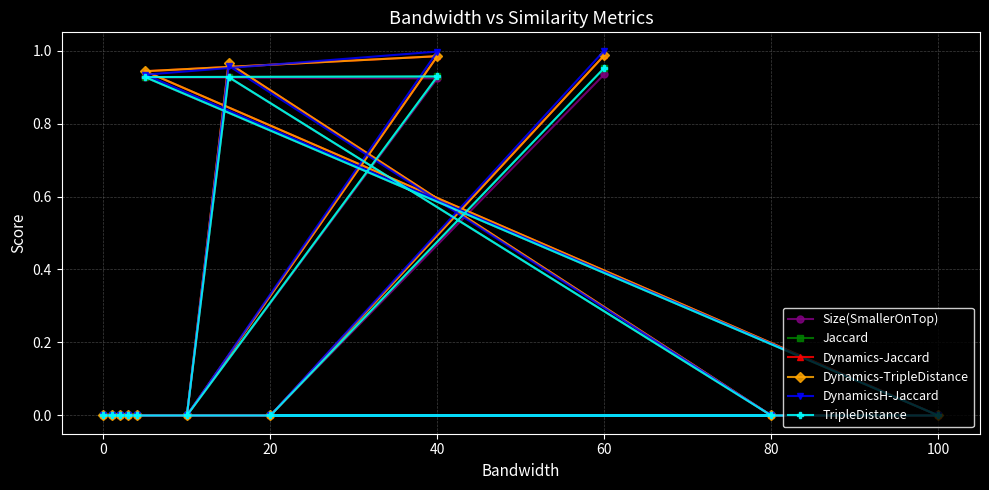

True or false: Dynamics-Jaccard and TripleDistance intersect in this chart.

False